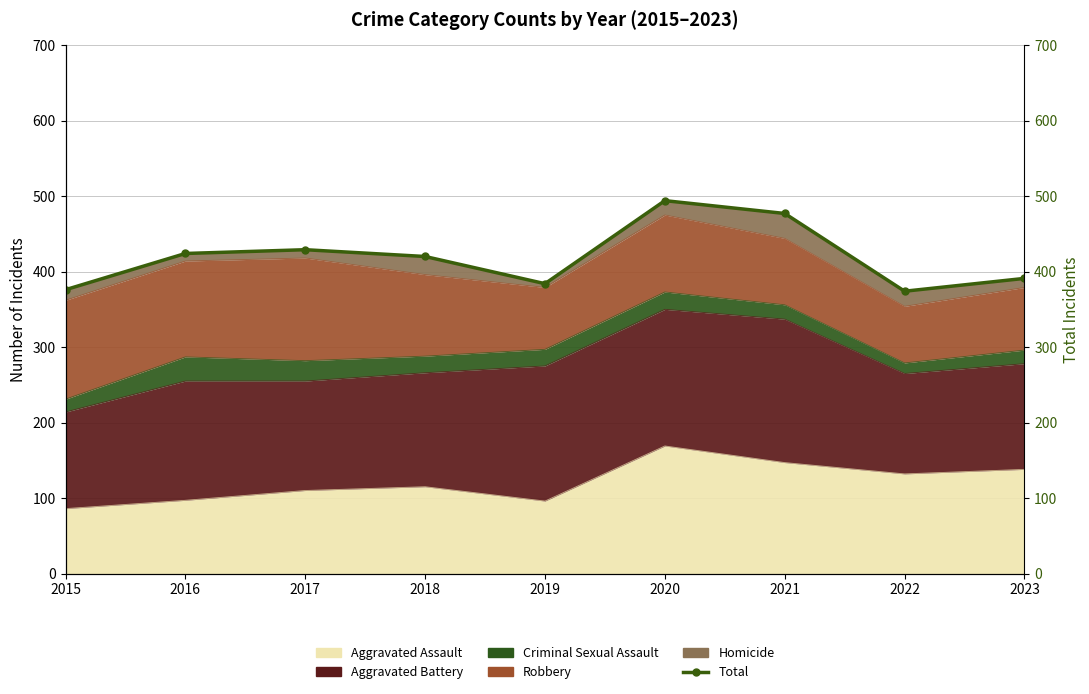

Which has a higher value, 2016 or 2017?

2017